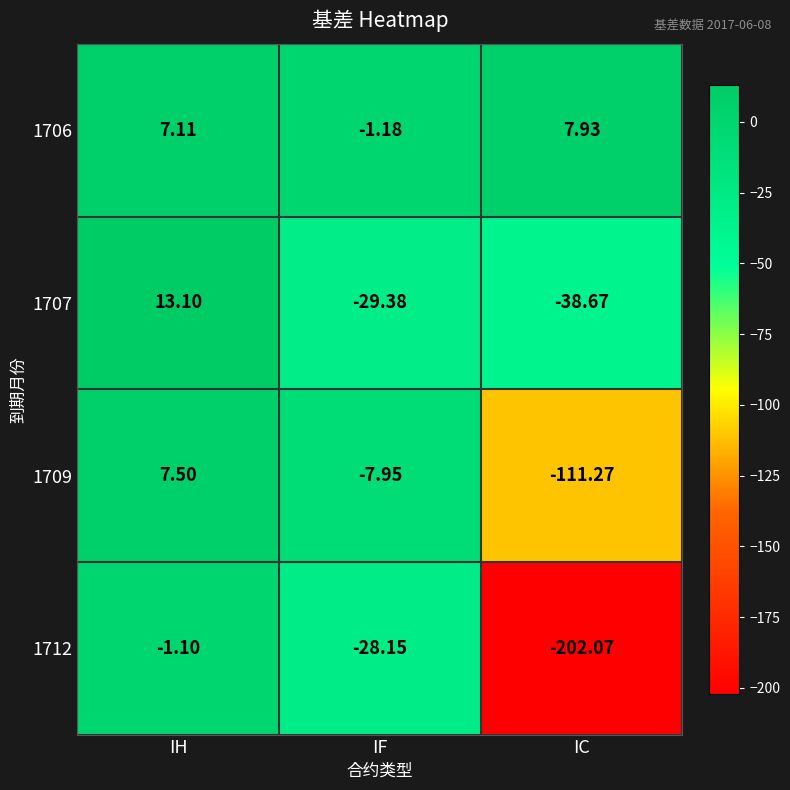

How many series are shown in this chart?

4